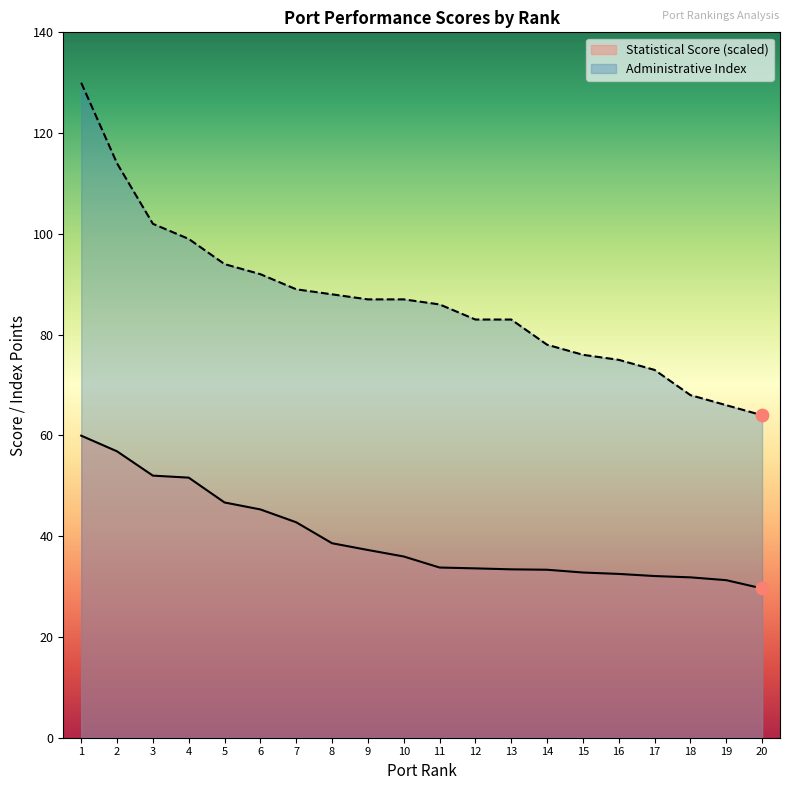

What are all the series names shown in the legend?

Statistical Score (scaled), Administrative Index